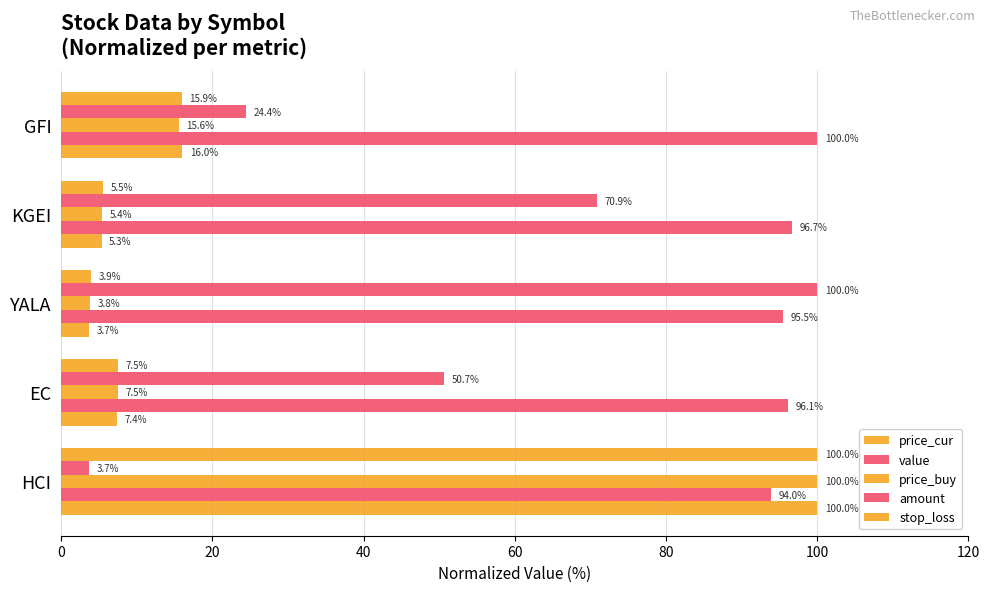

Rank the series by their maximum value, from lowest to highest.

price_cur, value, price_buy, amount, stop_loss